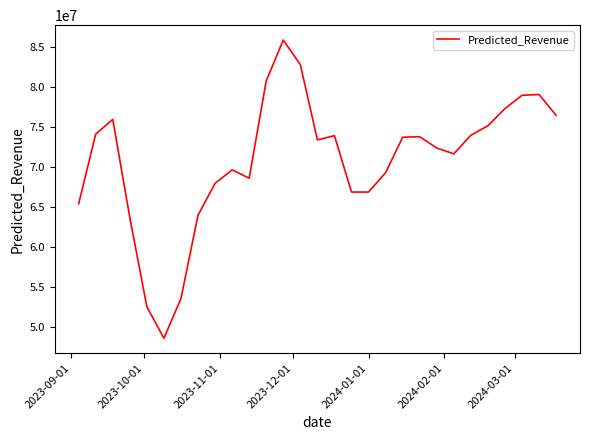

What is the smallest value displayed?

48559828